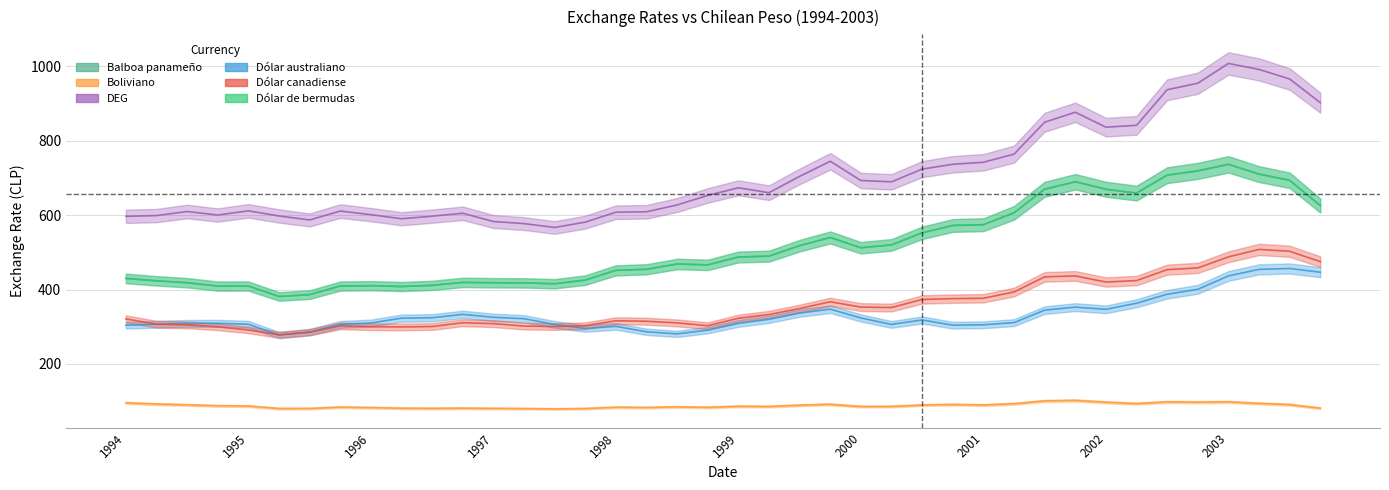

Where is the first local minimum for Dólar australiano?

01-04-1995